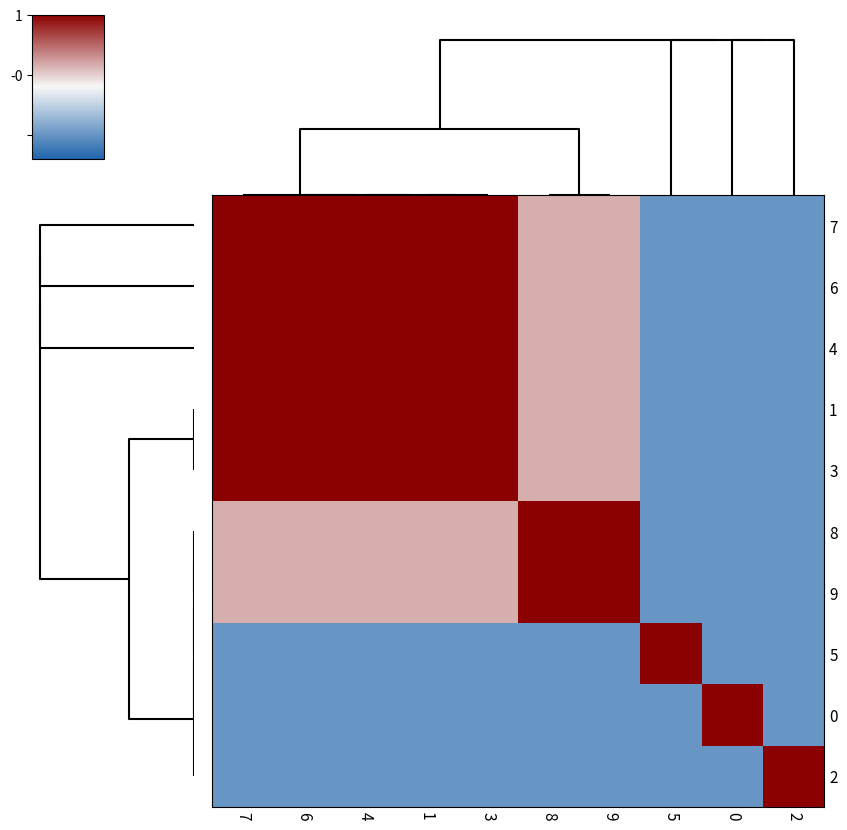

Which label corresponds to the smallest value in the chart?

5